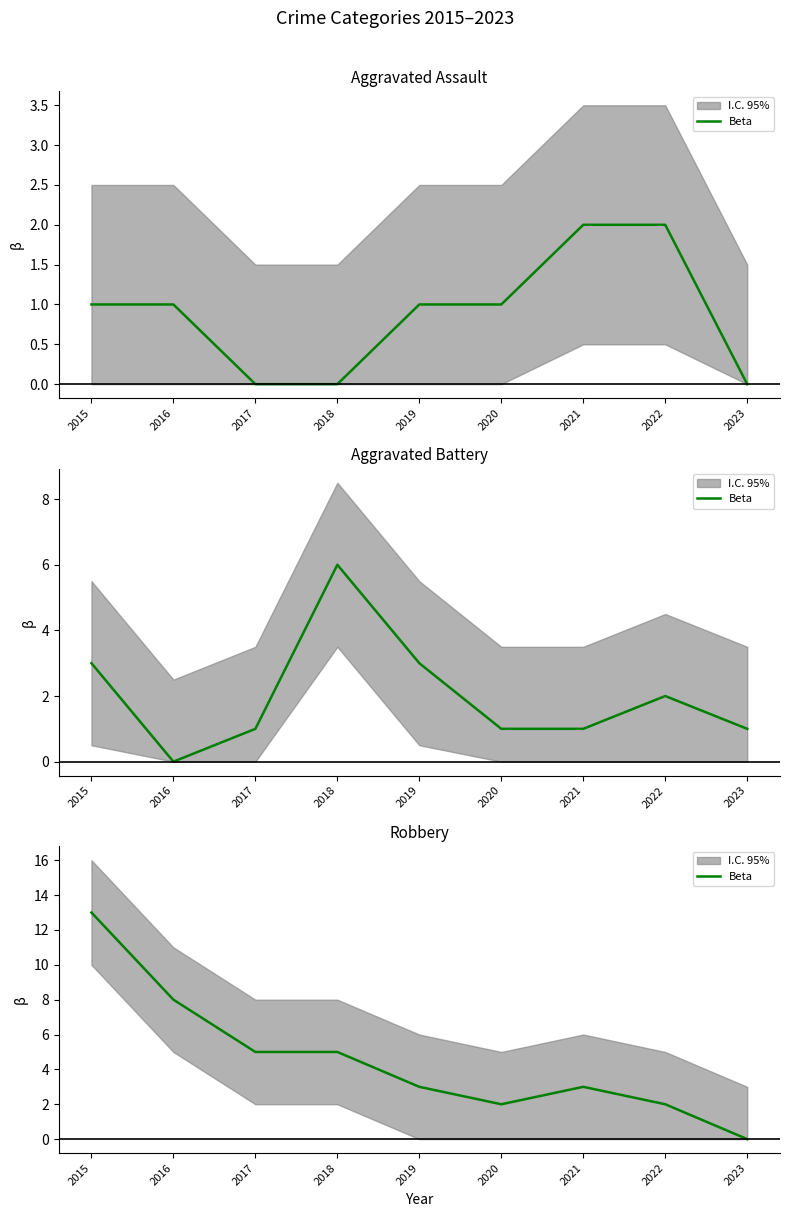

What is the approximate value at 2020?

2